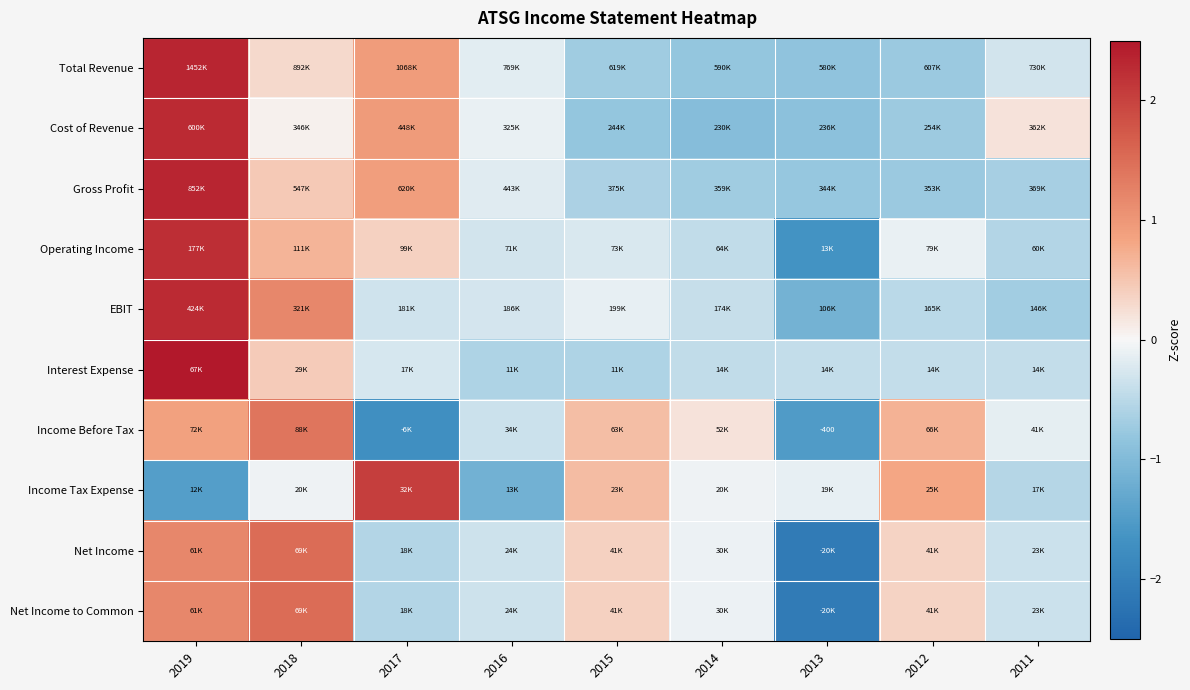

What is the maximum value for Operating Income?

2.2